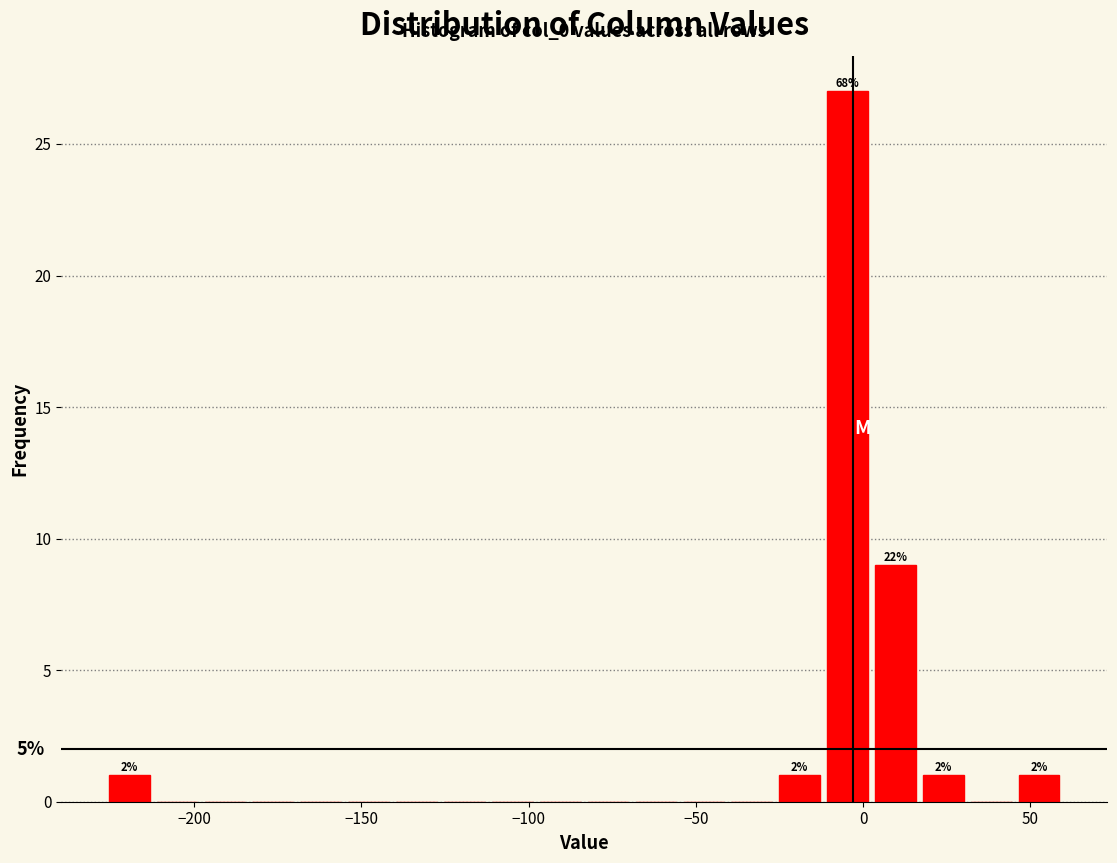

Read against the x-axis, roughly where is the centre of the tallest bar?

-5